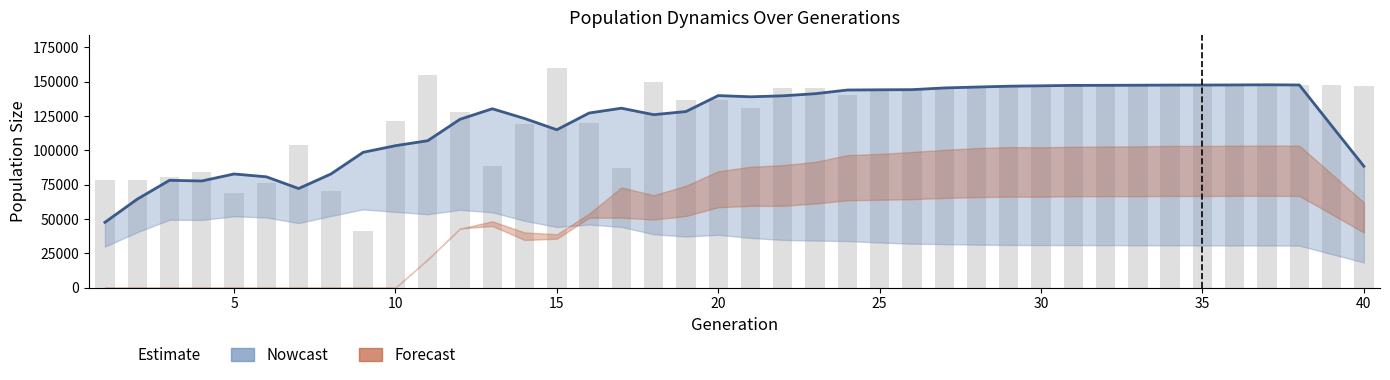

What is the value of the size bar at the 12th from the left?

128355.0